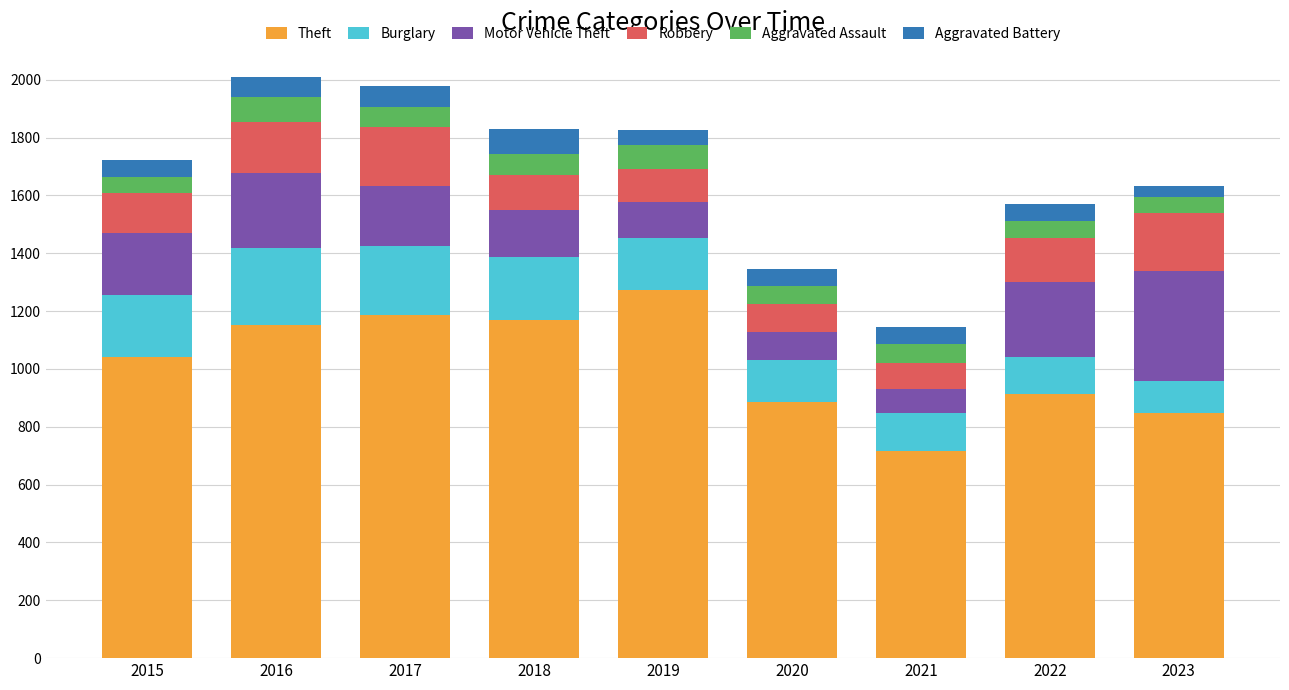

What is the difference between the maximum and minimum values in the Theft series?

556